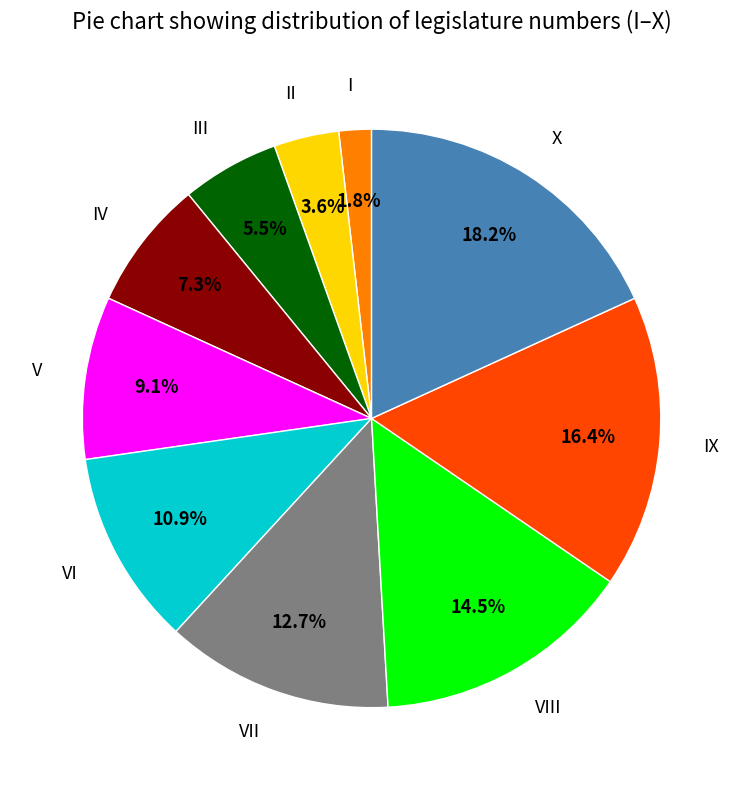

Is it true that IV is 7% of the pie?

True